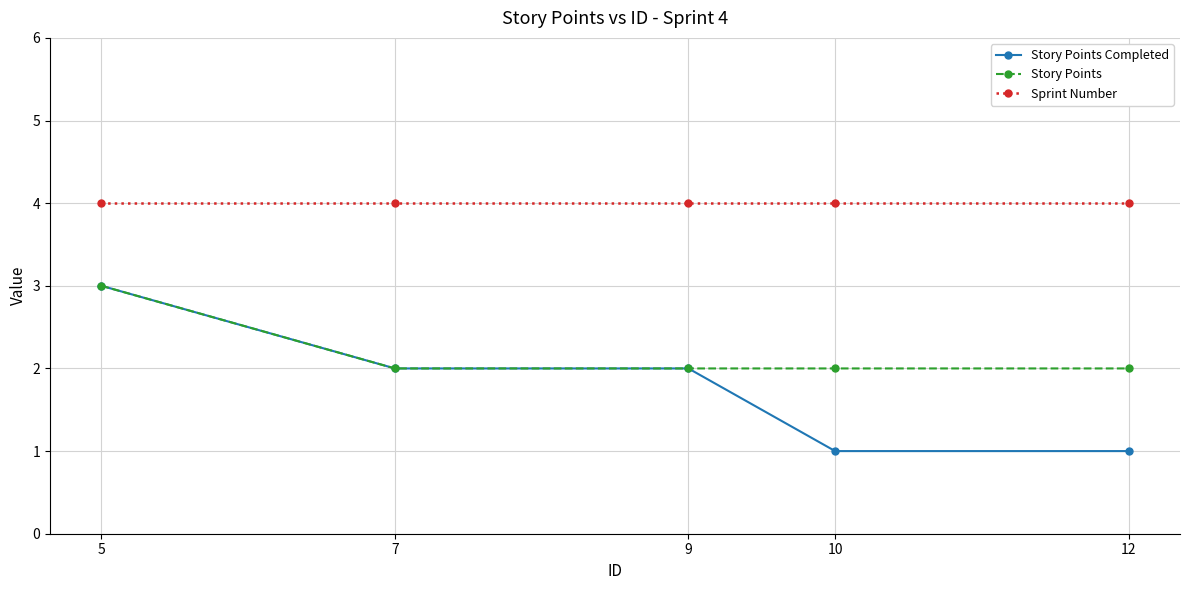

Where does the Story Points Completed series first go above 2?

5